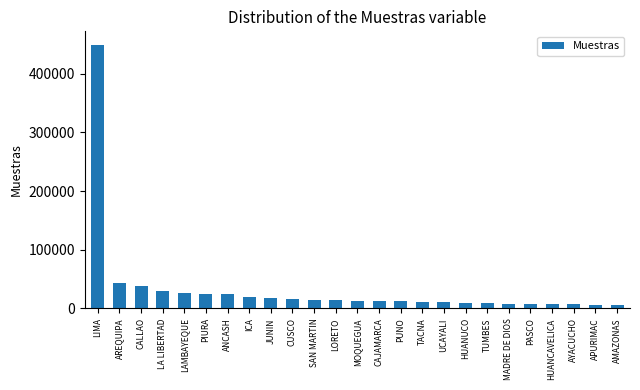

True or false: the data shows 10885 at UCAYALI.

True